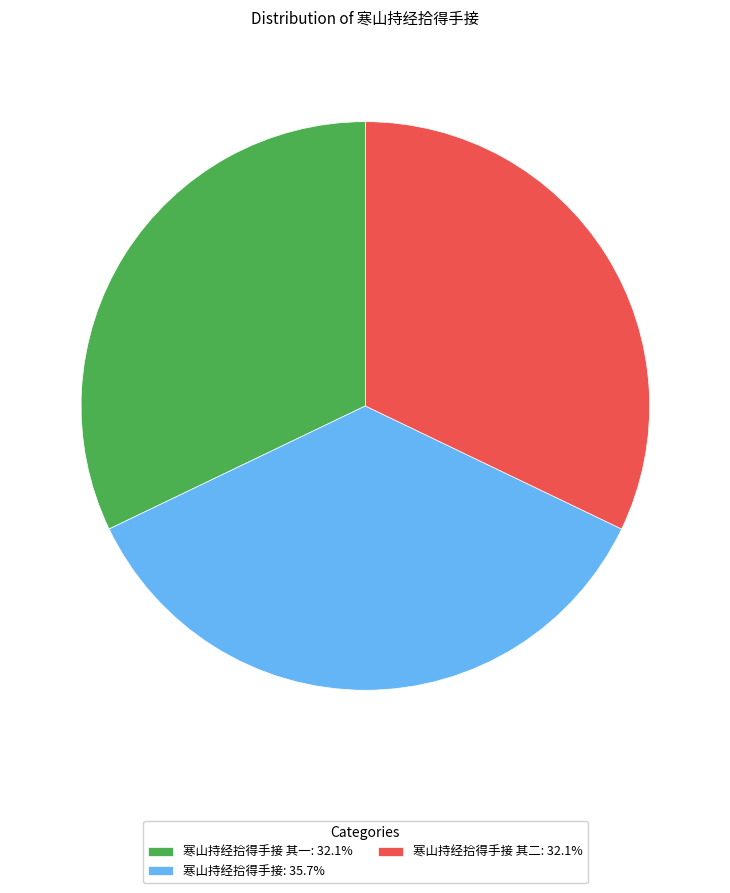

Approximately how many times larger is the value at 寒山持经拾得手接 其一: 32.1% compared to 寒山持经拾得手接 其二: 32.1%?

1.0